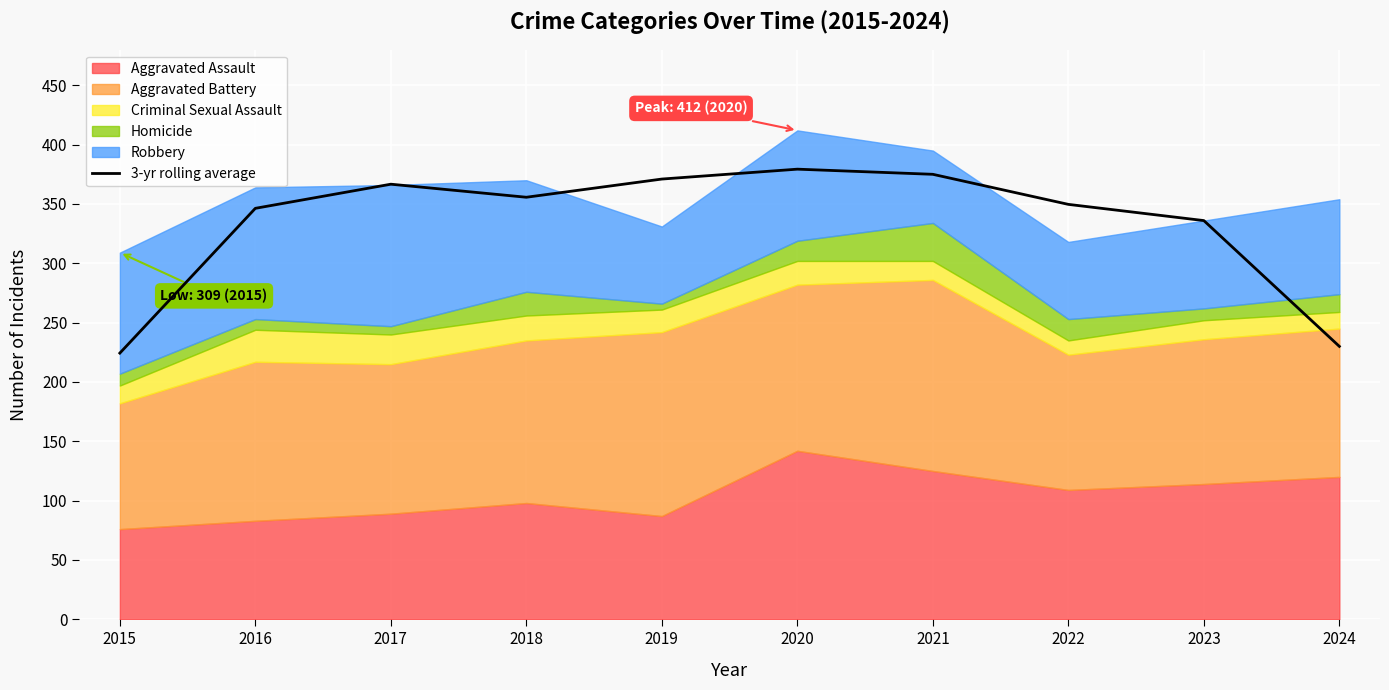

Where is the first local minimum?

2018